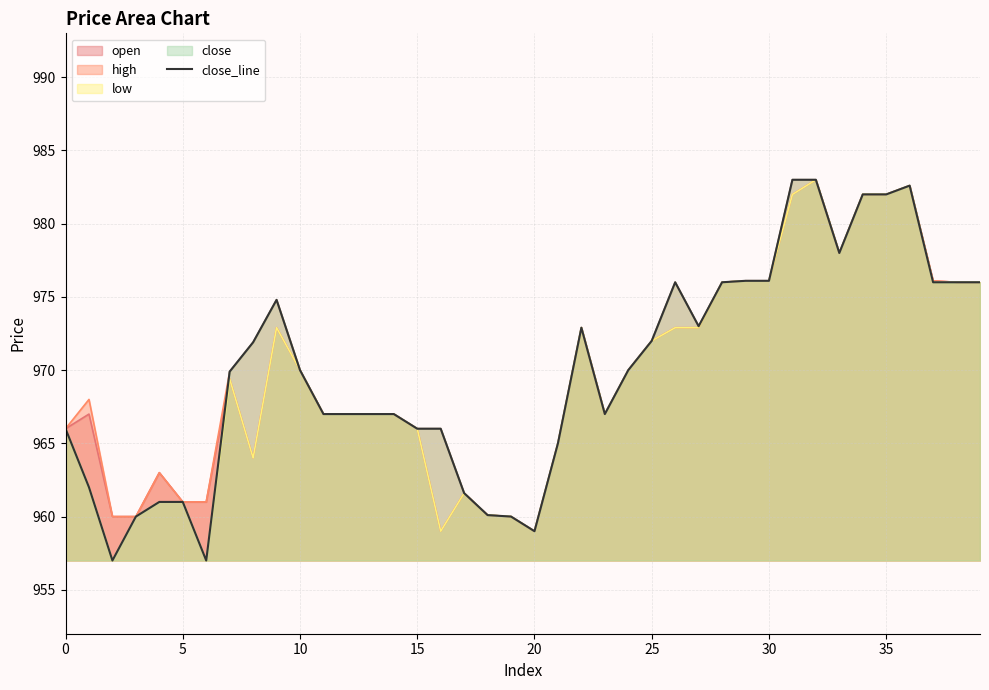

Reading left to right, list all the values displayed in this chart.

966.0	962.0	957.0	960.0	961.0	961.0	957.0	969.9	971.9	974.8	970.0	967.0	967.0	967.0	967.0	966.0	966.0	961.6	960.1	960.0	959.0	965.0	972.9	967.0	970.0	972.0	976.0	973.0	976.0	976.1	976.1	983.0	983.0	978.0	982.0	982.0	982.6	976.0	976.0	976.0